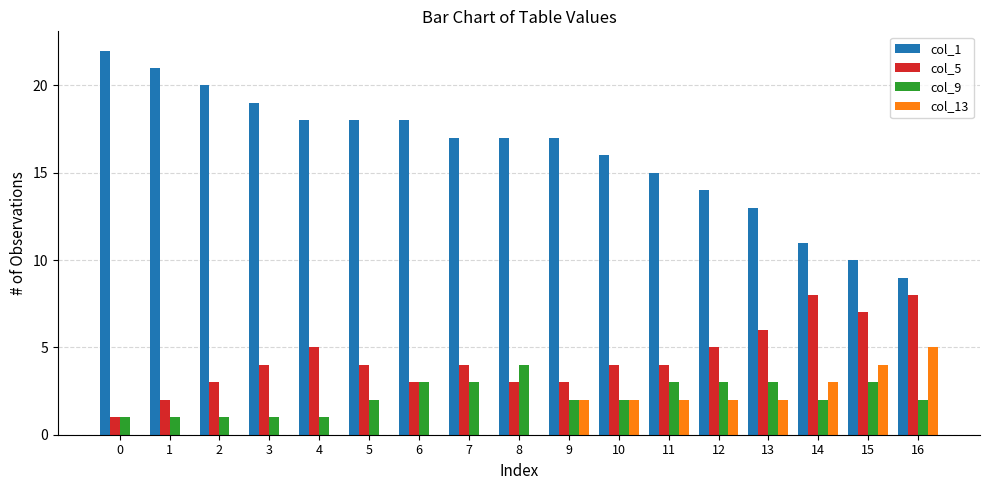

What is the maximum value shown in the chart?

22